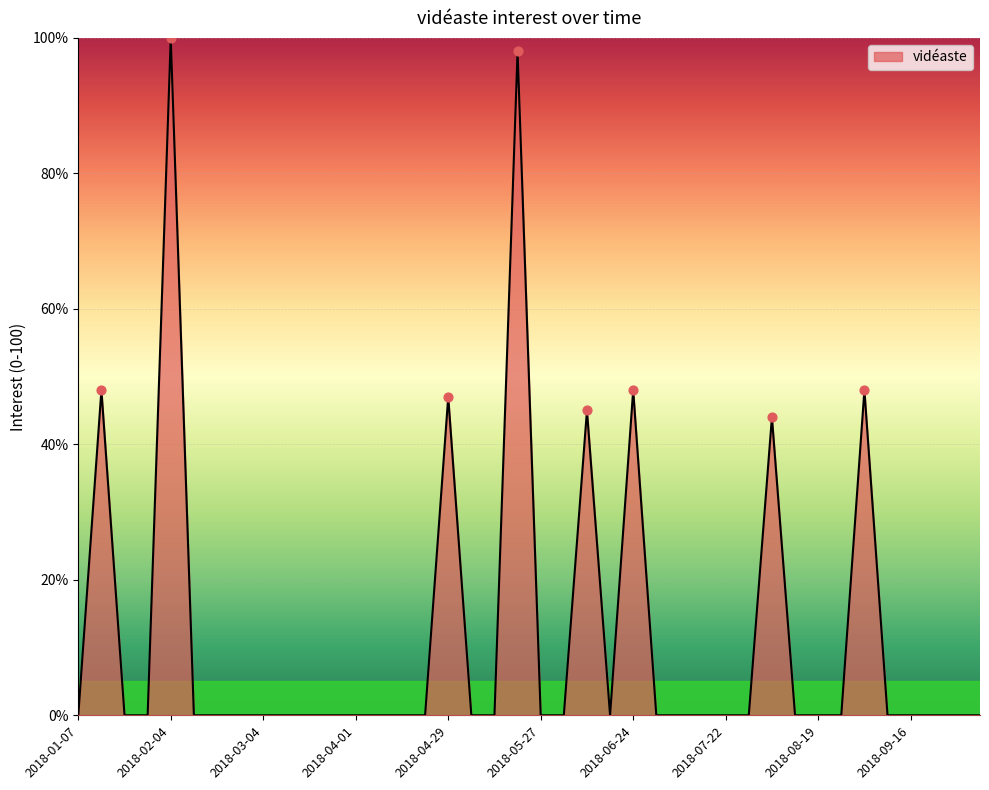

What is the difference between the maximum and minimum values?

100